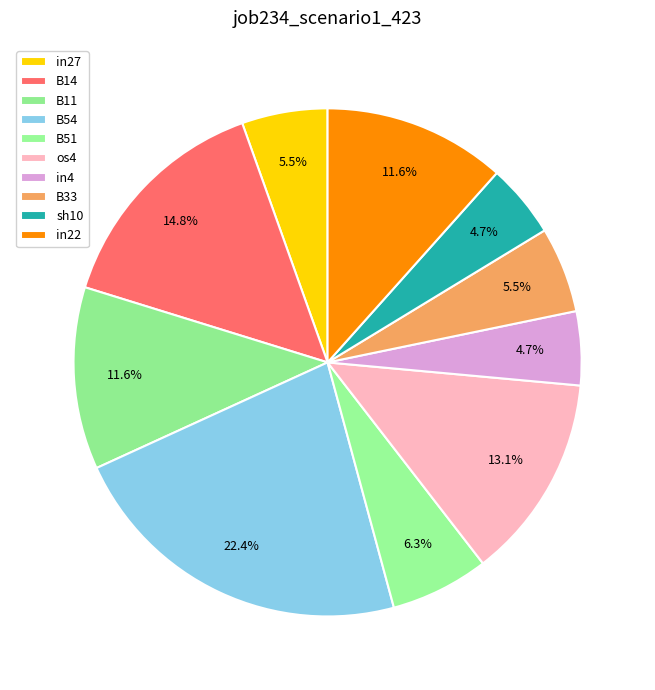

How many slices are in this pie chart?

10